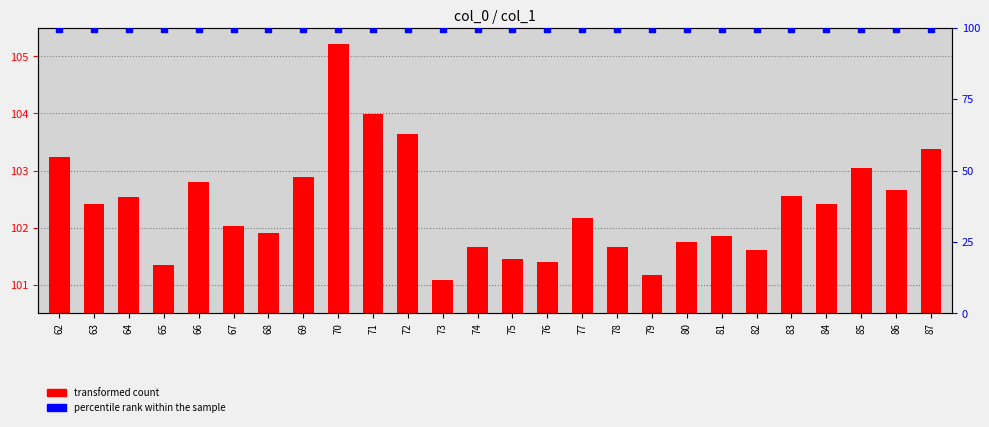

What are all the series names shown in the legend?

transformed count, percentile rank within the sample